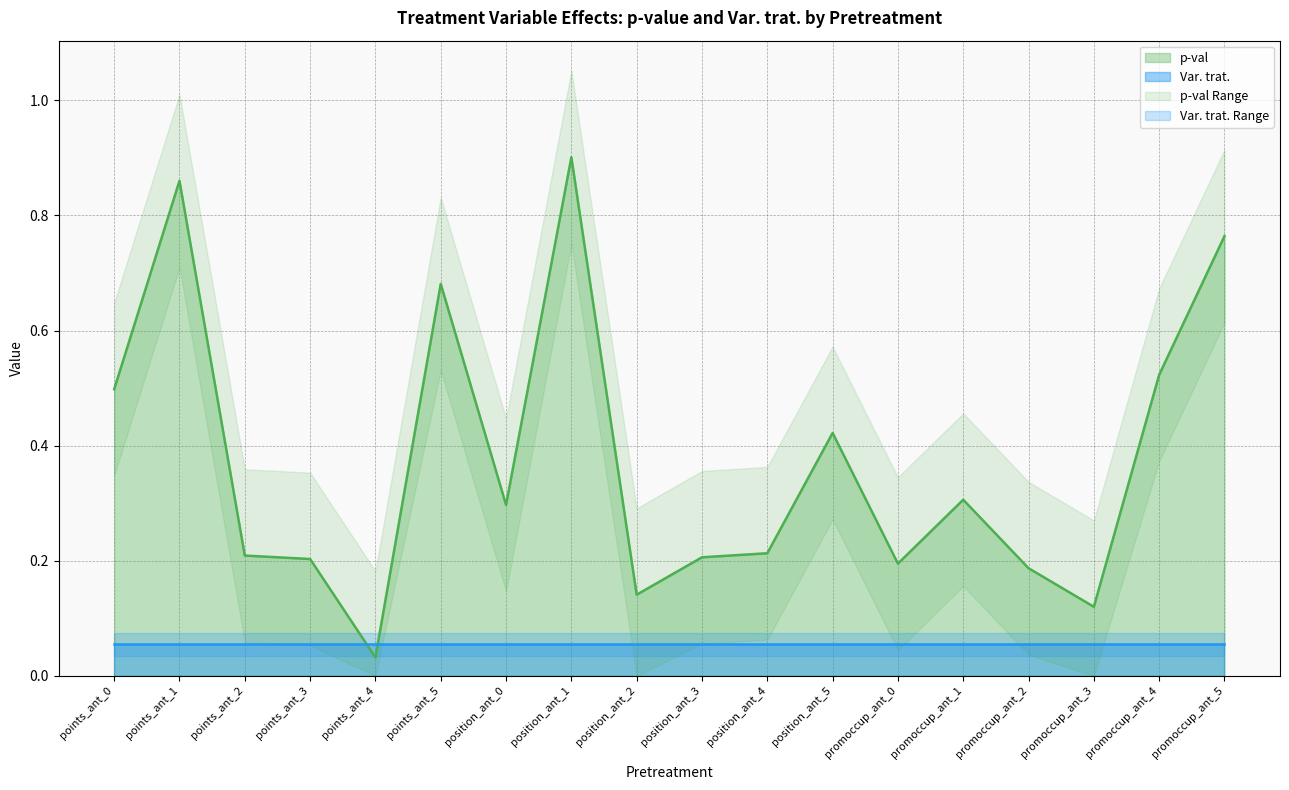

What is the change in value from points_ant_2 to promoccup_ant_3?

-0.1